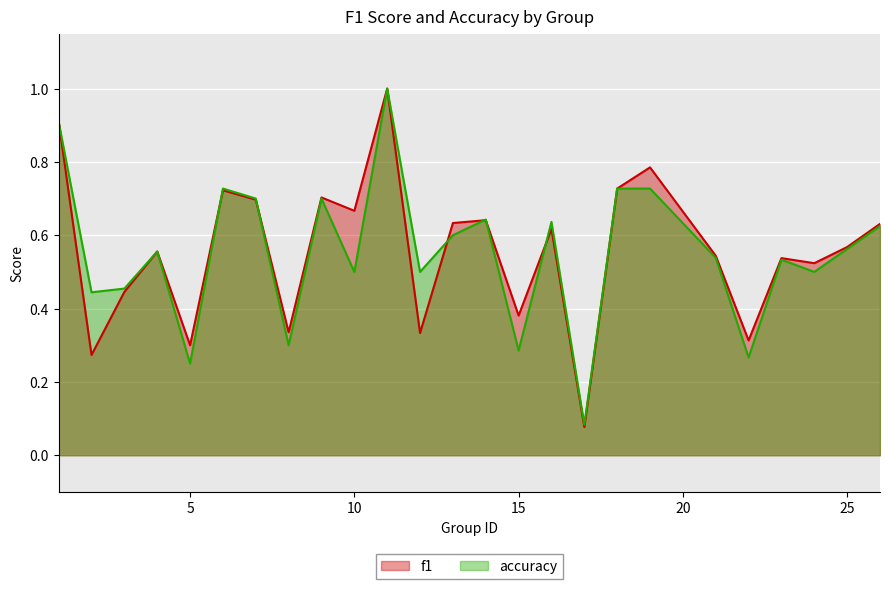

At which label is f1 closest to 0?

17